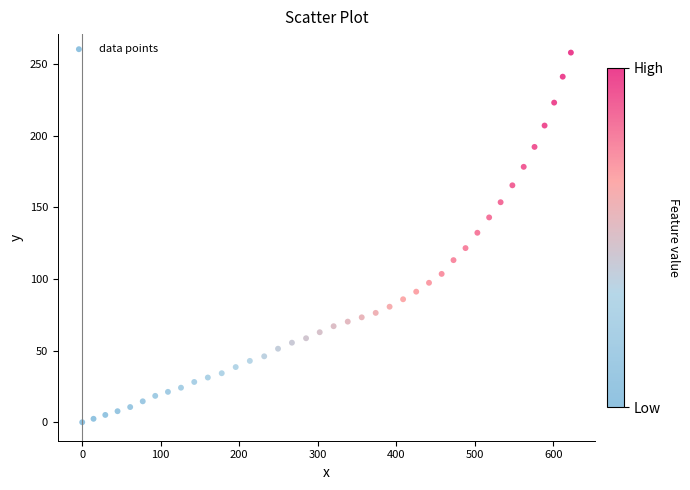

What is the range of X values (max minus min)?

622.4